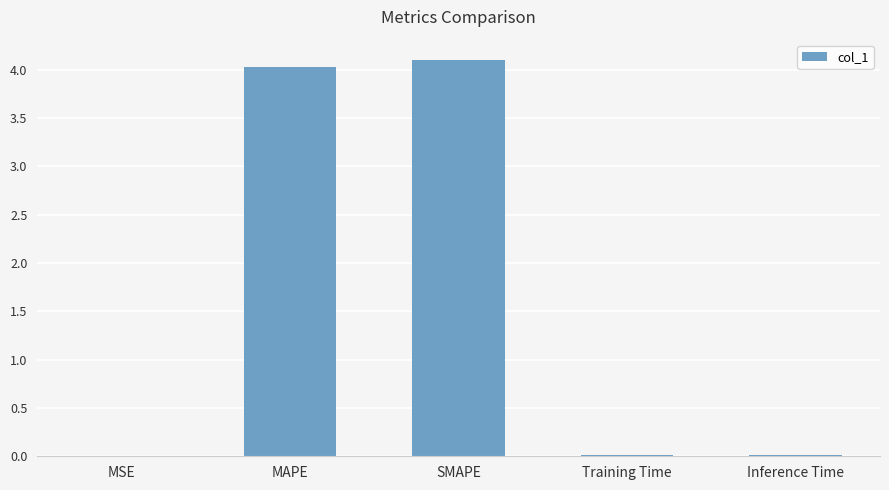

At which category does the chart reach its peak across all series?

SMAPE